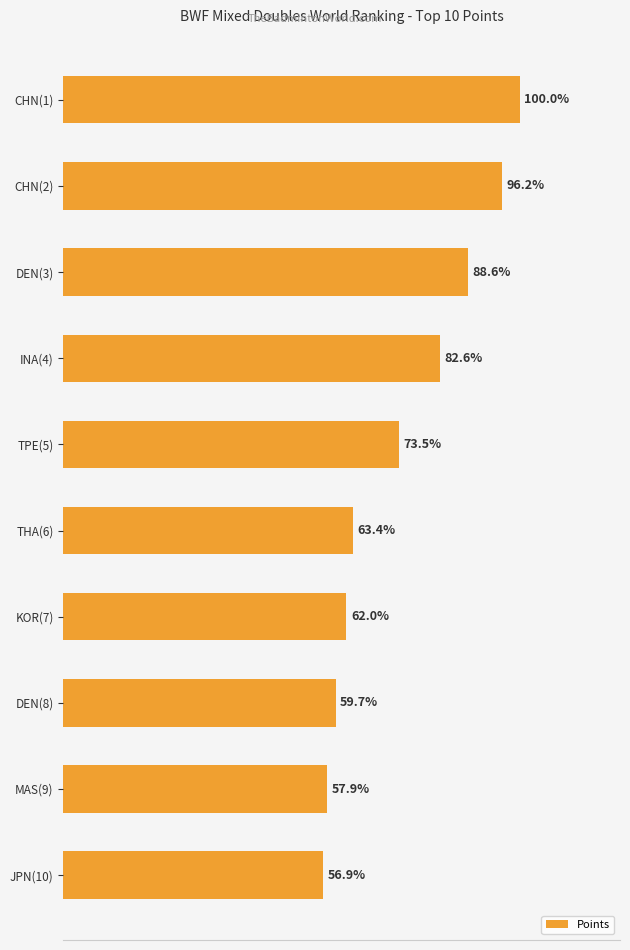

Are the bars horizontal?

Yes